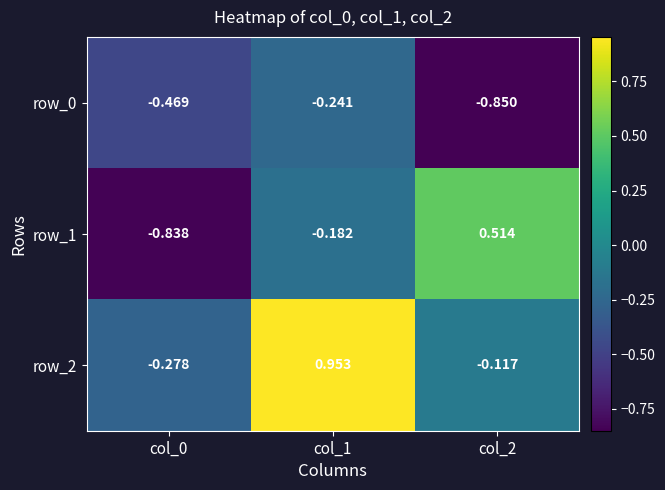

Is the value of row_0 at col_1 greater than the value of row_2 at col_0?

Yes